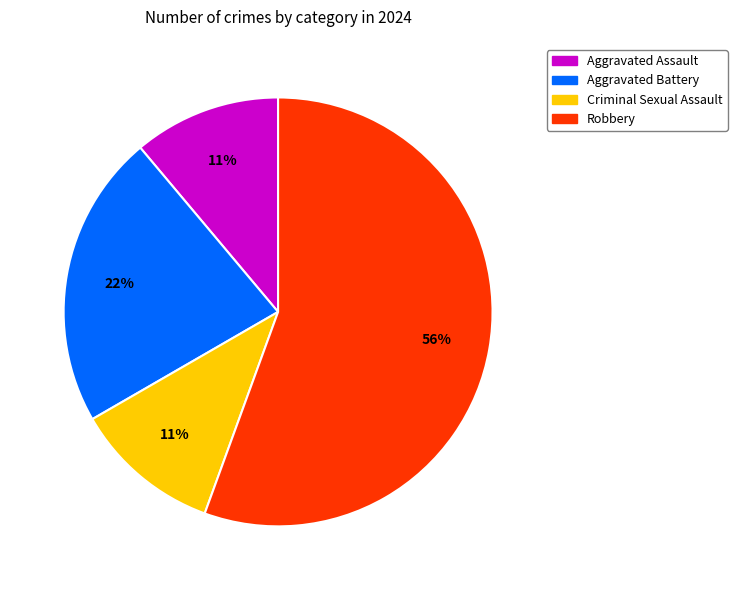

Combined, do Aggravated Battery and Aggravated Assault account for over 50%?

No